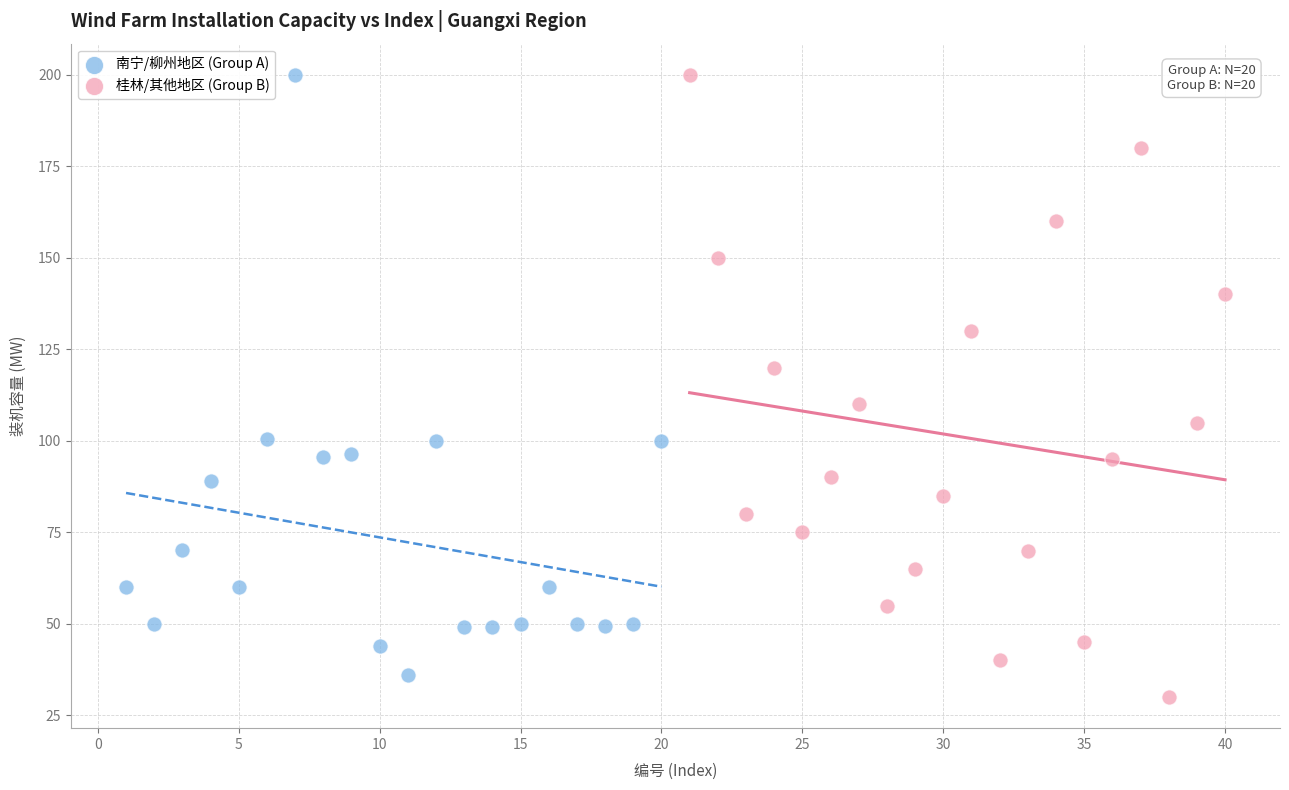

What are all the series names shown in the legend?

南宁/柳州地区 (Group A), 桂林/其他地区 (Group B)